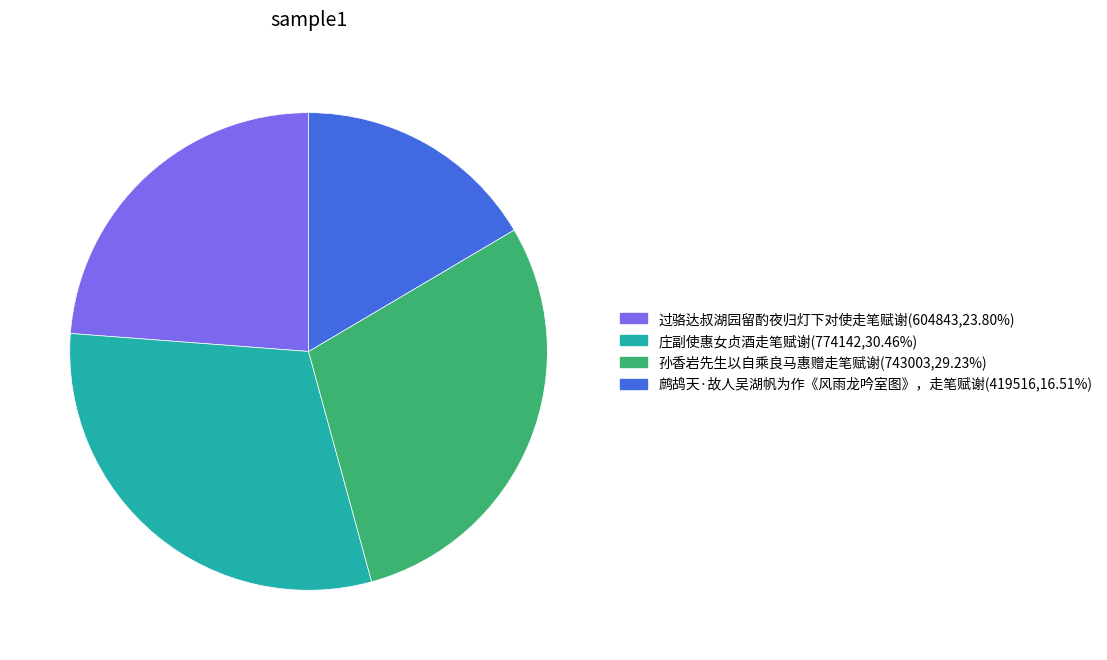

Which category has the smallest portion of the pie?

鹧鸪天·故人吴湖帆为作《风雨龙吟室图》，走笔赋谢